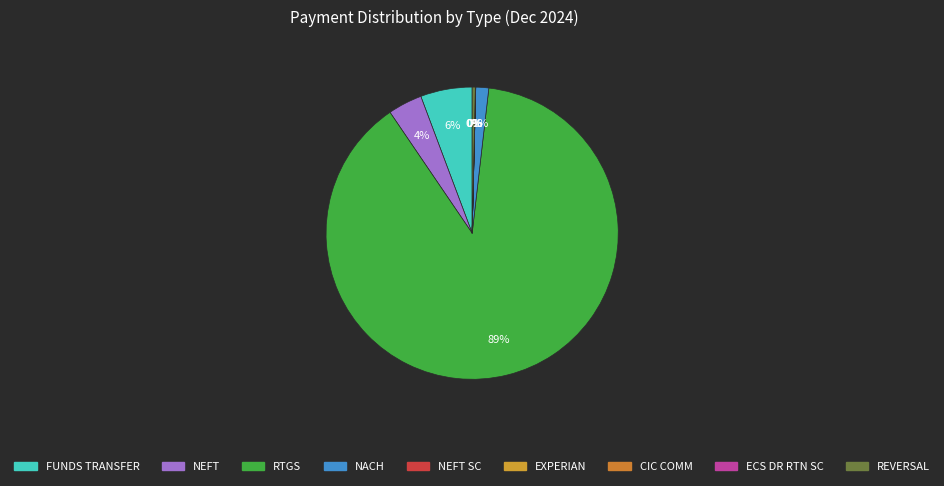

To the nearest percent, what is the difference between the largest and smallest slice percentages?

89%